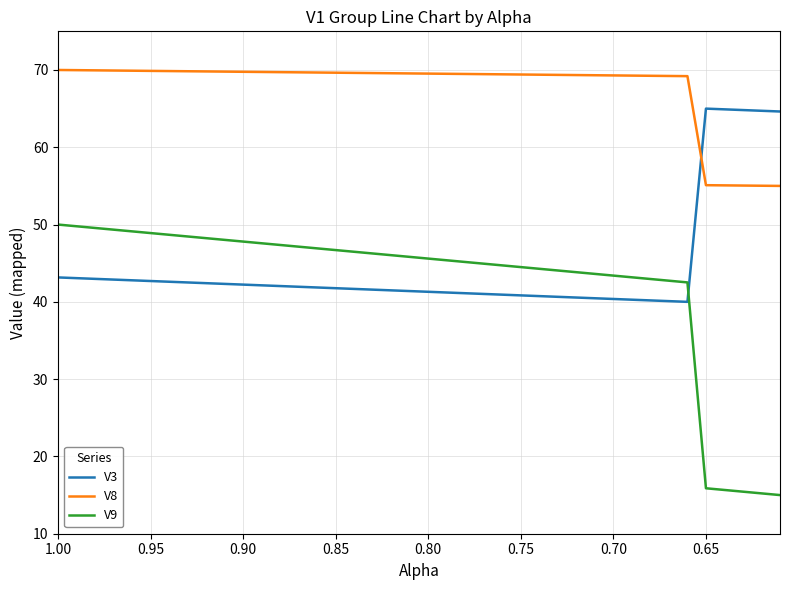

Which series has the largest range (max minus min)?

V9